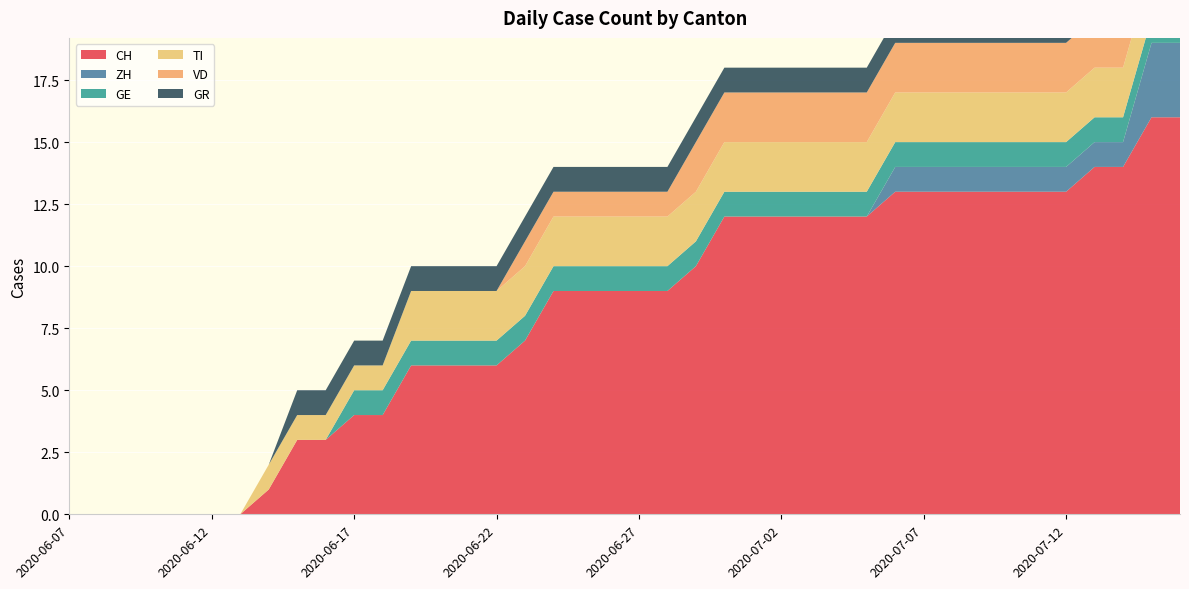

Reading right to left, list all the values displayed in this chart.

CH: 16	16	14	14	13	13	13	13	13	13	13	12	12	12	12	12	12	10	9	9	9	9	9	7	6	6	6	6	4	4	3	3	1	0	0	0	0	0	0	0
ZH: 3	3	1	1	1	1	1	1	1	1	1	0	0	0	0	0	0	0	0	0	0	0	0	0	0	0	0	0	0	0	0	0	0	0	0	0	0	0	0	0
GE: 1	1	1	1	1	1	1	1	1	1	1	1	1	1	1	1	1	1	1	1	1	1	1	1	1	1	1	1	1	1	0	0	0	0	0	0	0	0	0	0
TI: 2	2	2	2	2	2	2	2	2	2	2	2	2	2	2	2	2	2	2	2	2	2	2	2	2	2	2	2	1	1	1	1	1	0	0	0	0	0	0	0
VD: 2	2	2	2	2	2	2	2	2	2	2	2	2	2	2	2	2	2	1	1	1	1	1	1	0	0	0	0	0	0	0	0	0	0	0	0	0	0	0	0
GR: 1	1	1	1	1	1	1	1	1	1	1	1	1	1	1	1	1	1	1	1	1	1	1	1	1	1	1	1	1	1	1	1	0	0	0	0	0	0	0	0